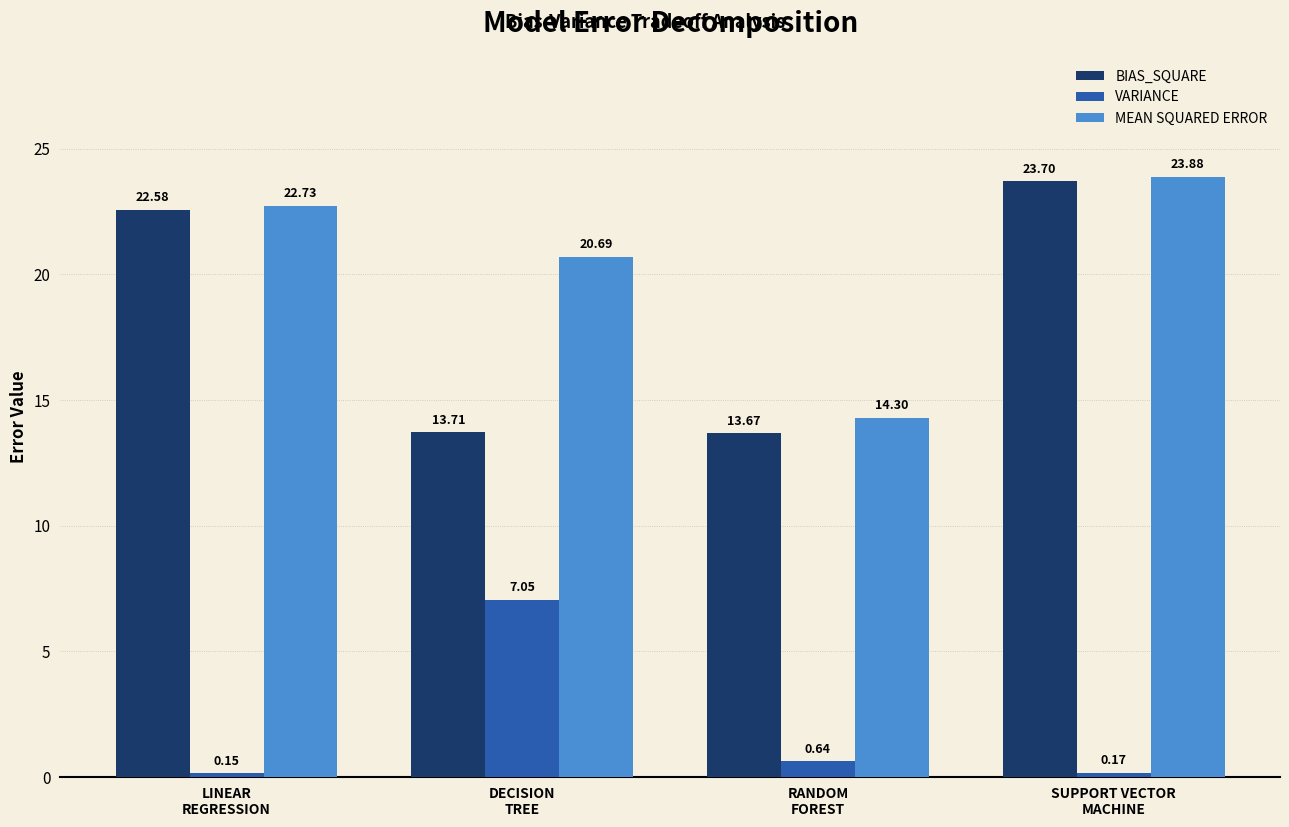

What is the sum of the BIAS_SQUARE values at SUPPORT VECTOR
MACHINE and RANDOM
FOREST?

37.4